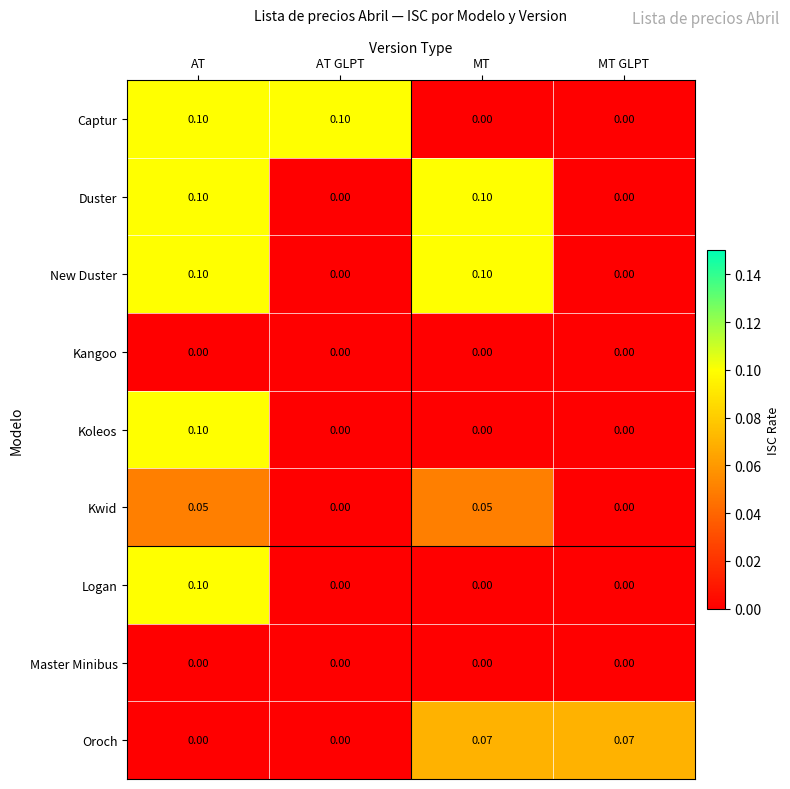

Is the value of Duster at AT GLPT greater than the value of Oroch at MT?

No